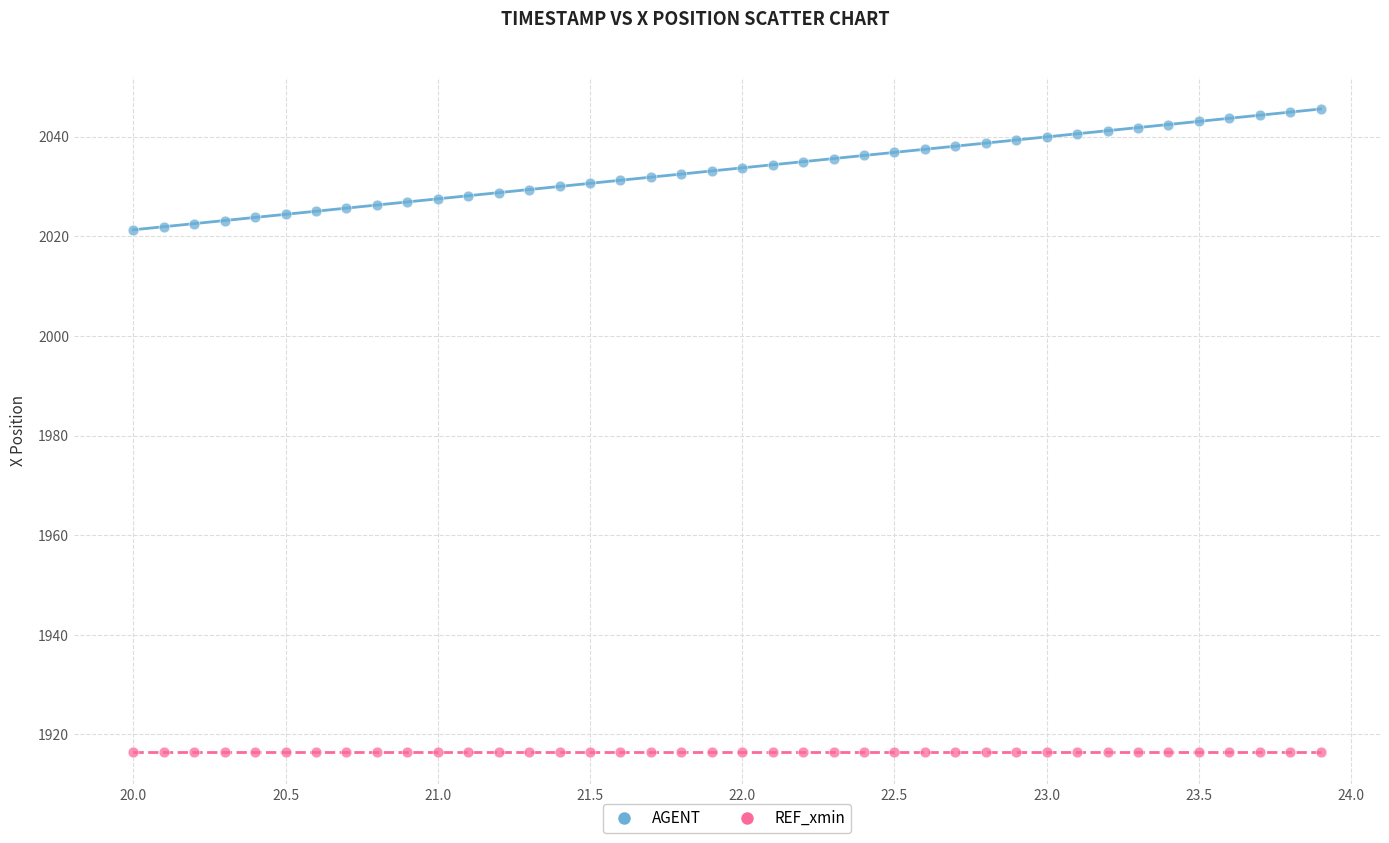

Which series reaches the maximum Y coordinate?

AGENT